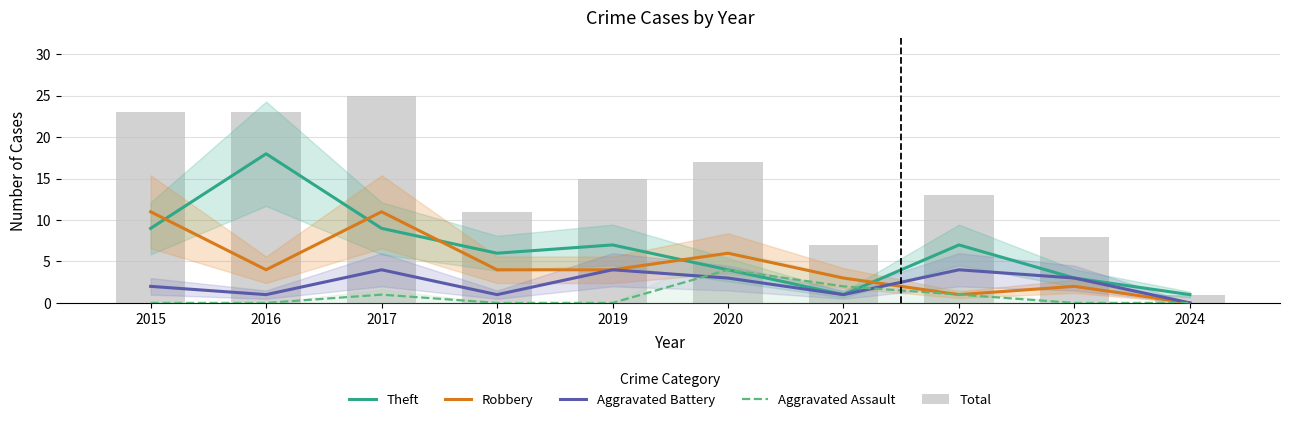

Reading left to right, list all the values displayed in this chart.

Theft: 9	18	9	6	7	4	1	7	3	1
Robbery: 11	4	11	4	4	6	3	1	2	0
Aggravated Battery: 2	1	4	1	4	3	1	4	3	0
Aggravated Assault: 0	0	1	0	0	4	2	1	0	0
Total: 23	23	25	11	15	17	7	13	8	1